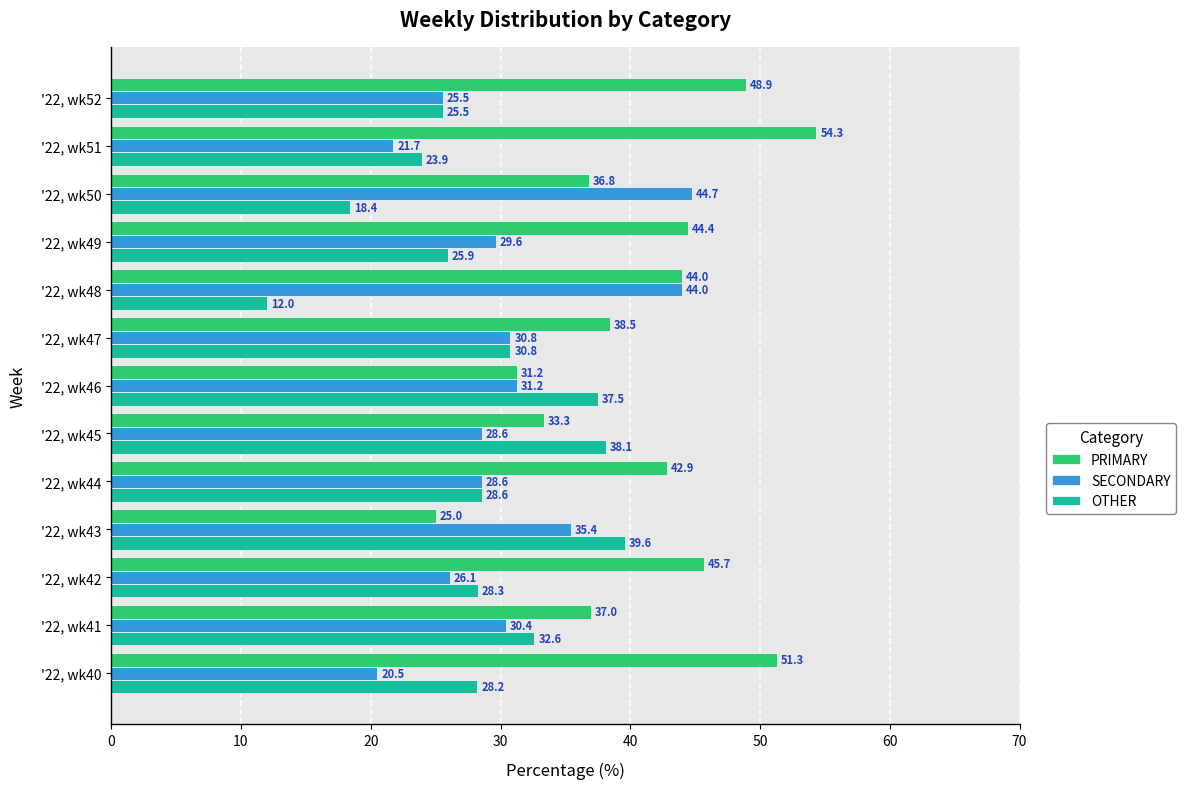

True or false: OTHER has a value of 32.6 at '22, wk41.

True